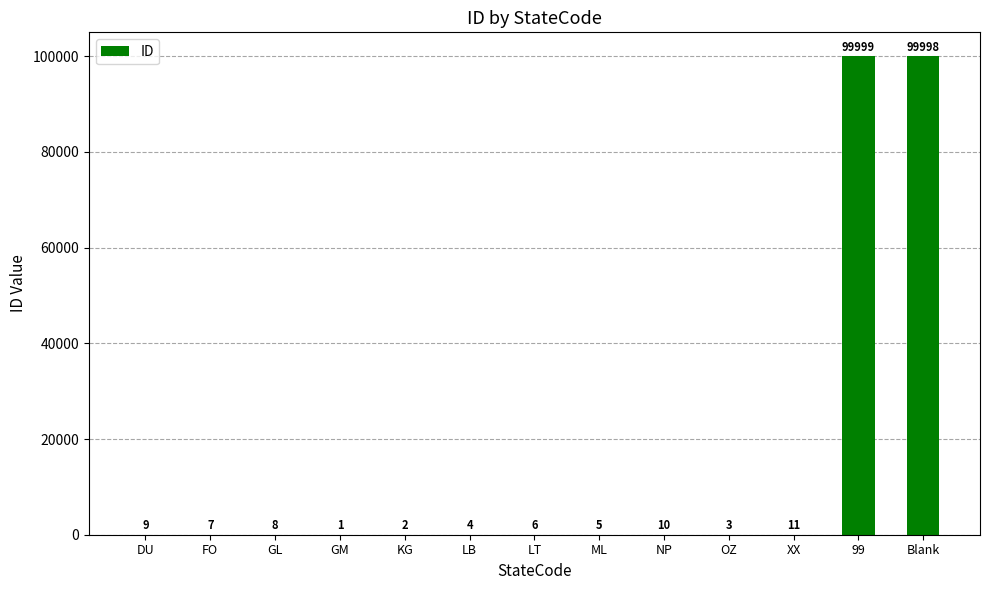

How many series are shown in this chart?

1